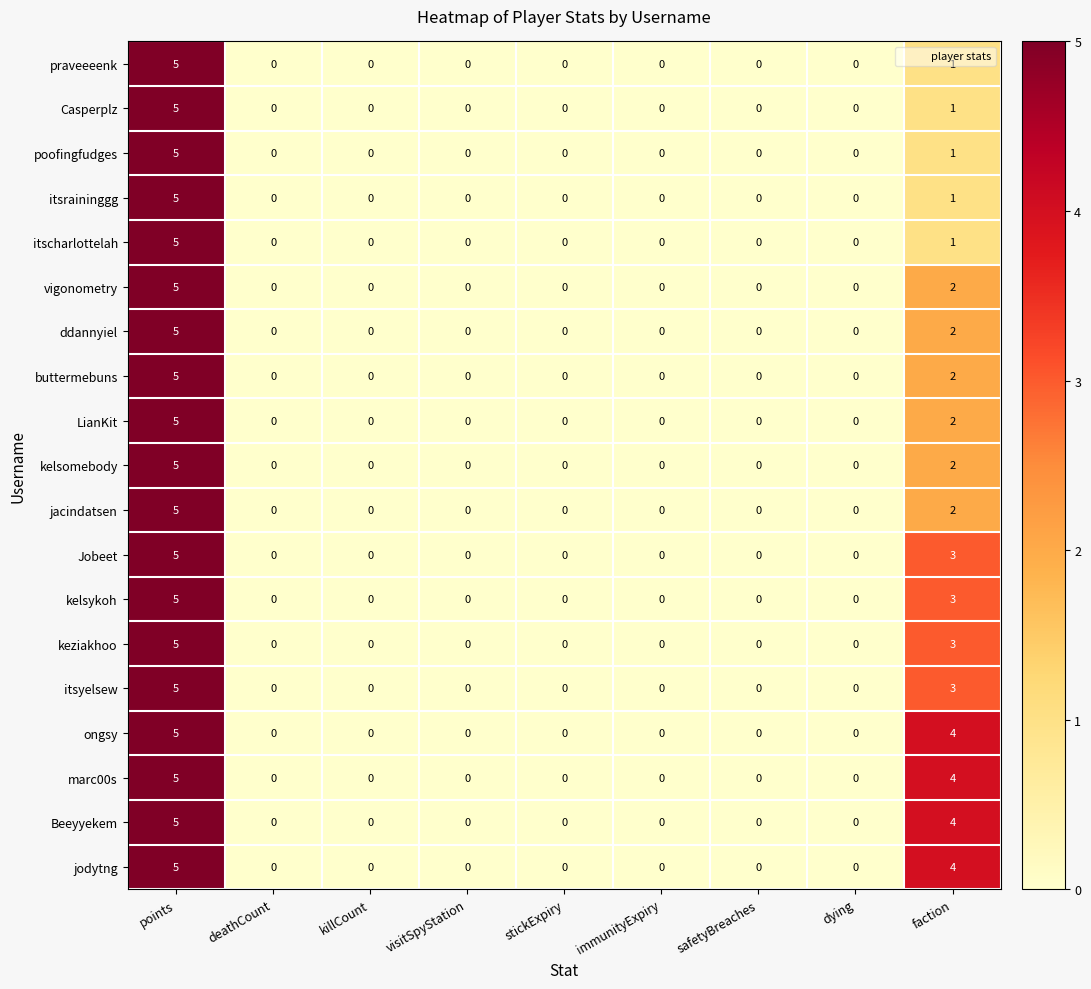

At which category is the sum across all series the highest?

points